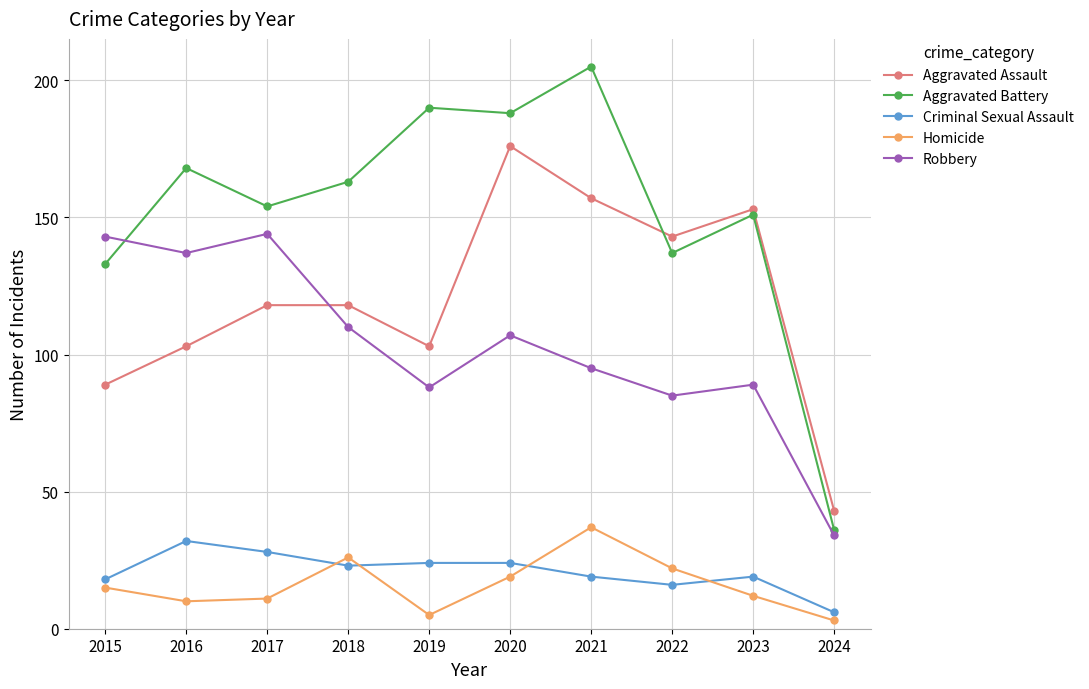

True or false: Aggravated Battery and Criminal Sexual Assault intersect in this chart.

False